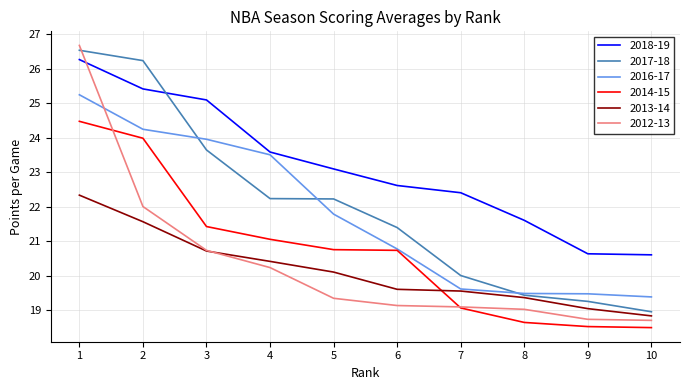

Is the value of 2012-13 at 3 greater than the value of 2016-17 at 2?

No